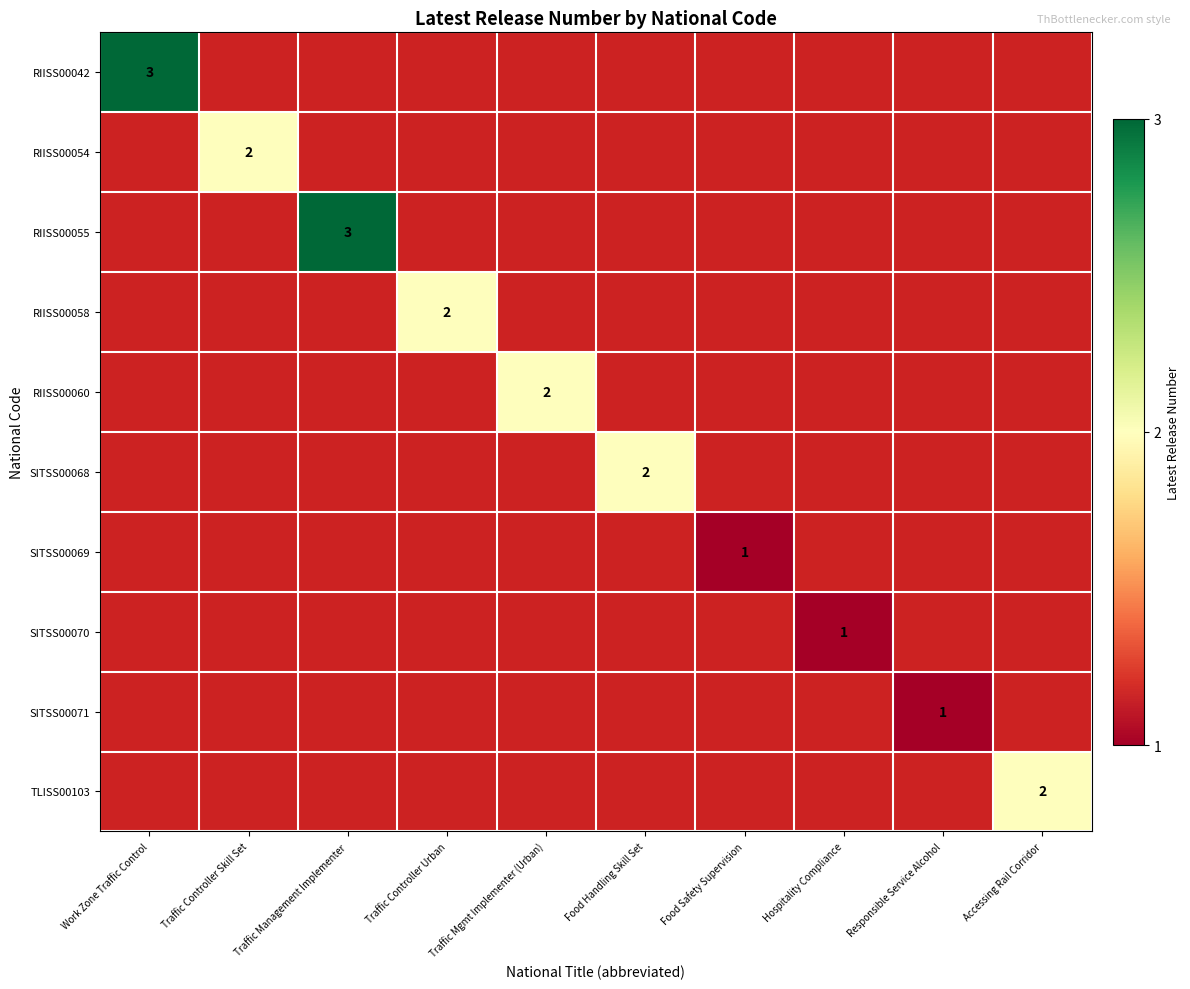

What is the smallest value displayed?

1.0